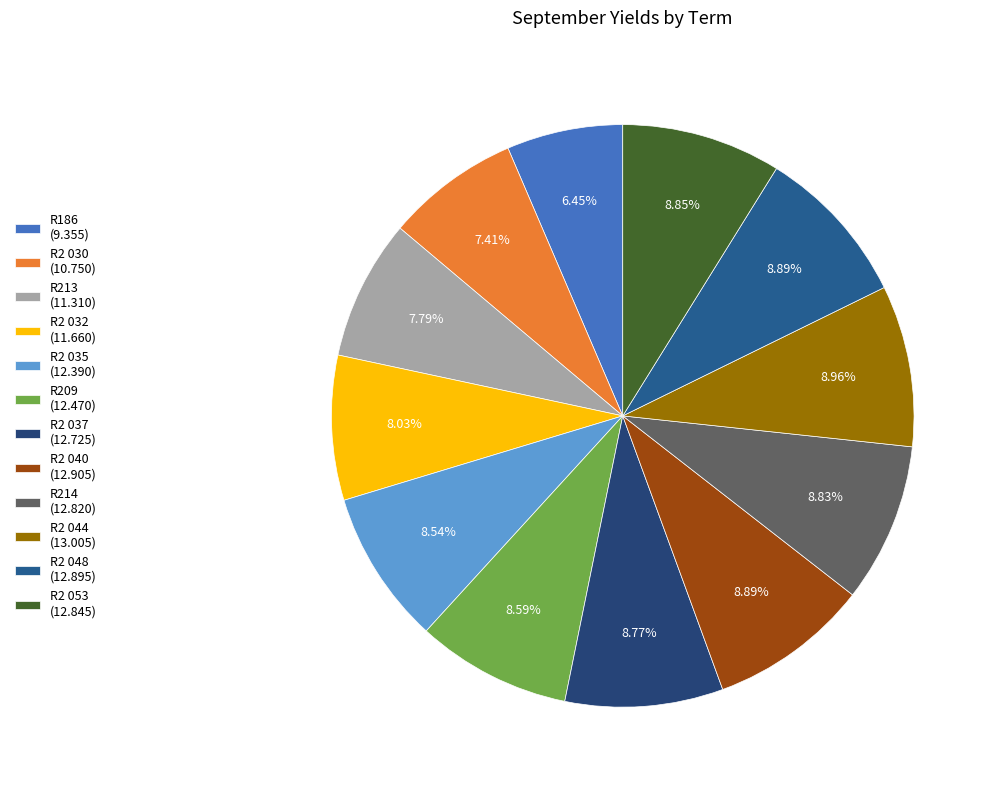

Between R186 and R2 035, which is larger?

R2 035